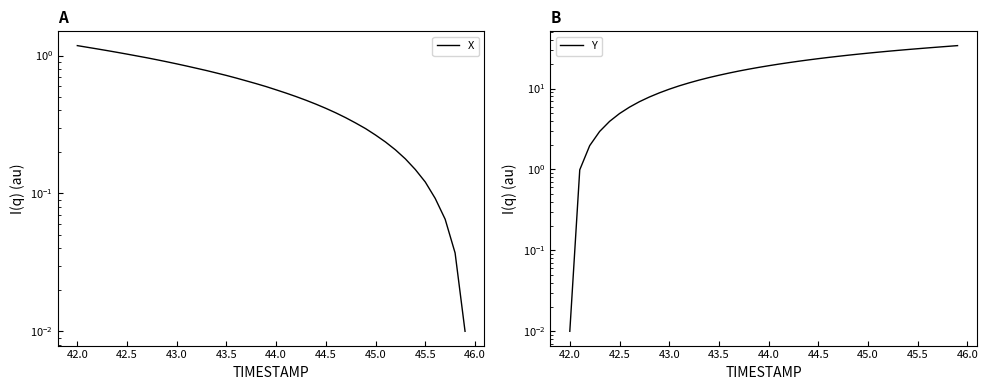

What is the value of the X point at the 37th from the left?

0.1